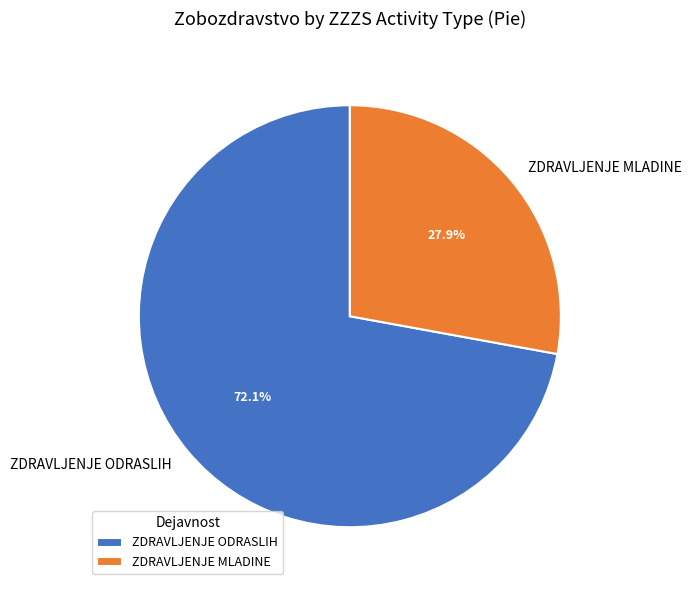

Which slice represents more than half of the pie?

ZDRAVLJENJE ODRASLIH